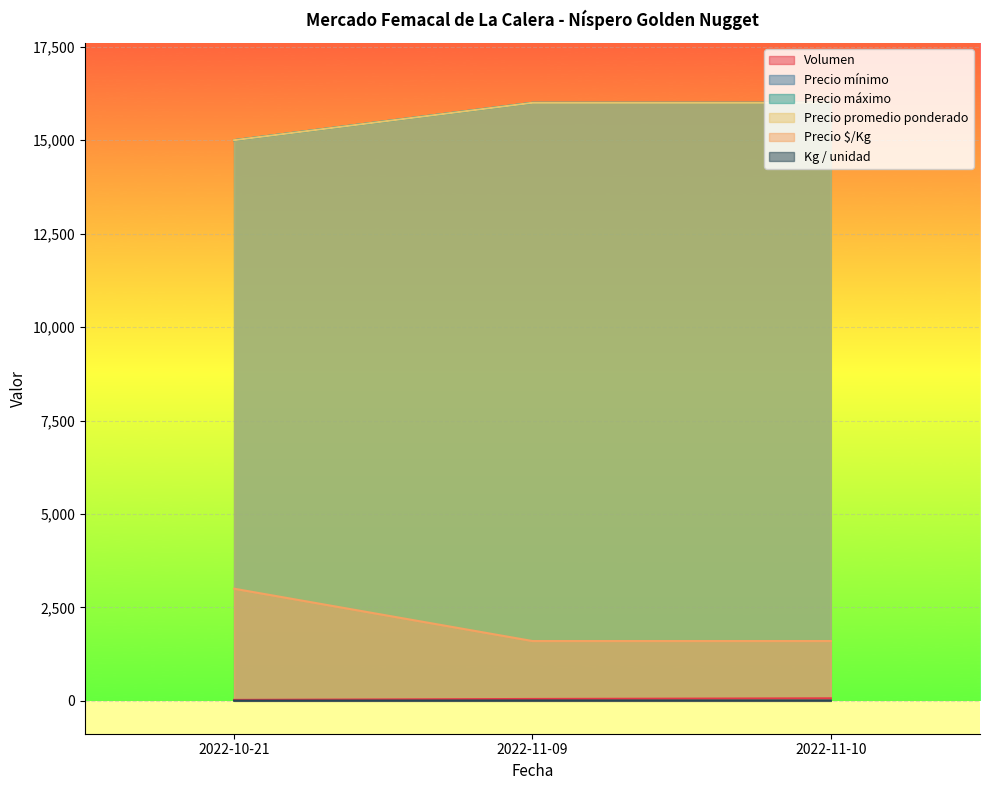

What is the total value across all series at 2022-10-21?

48030